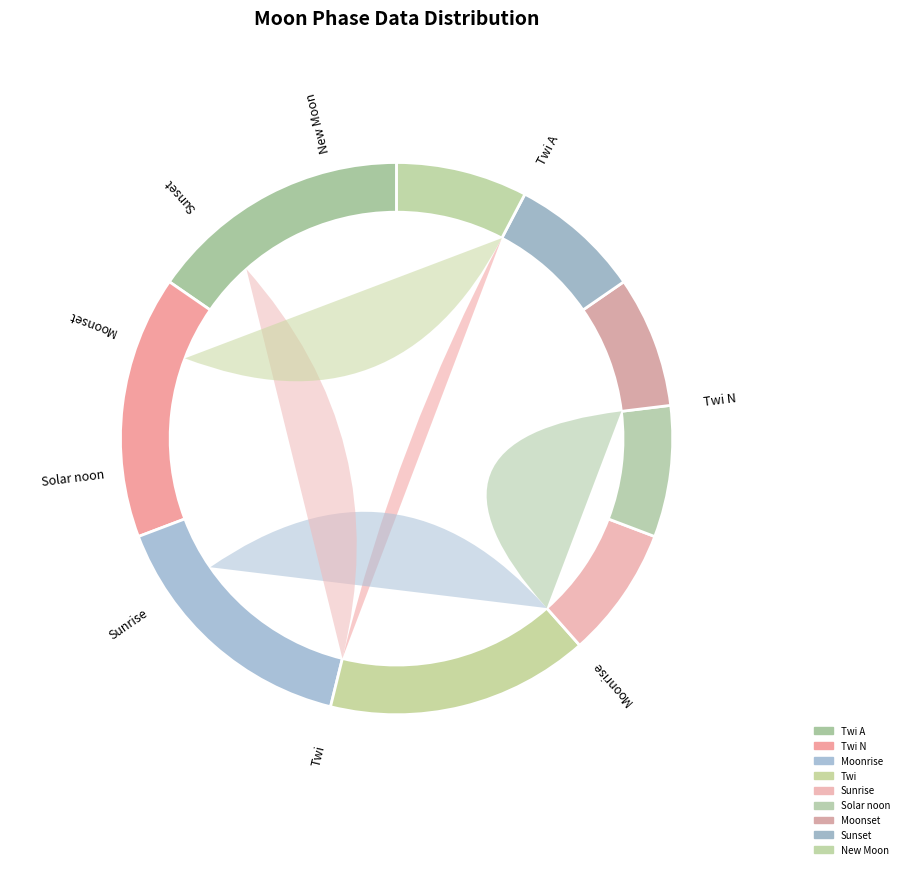

True or false: Moonrise accounts for 2% of the total.

False